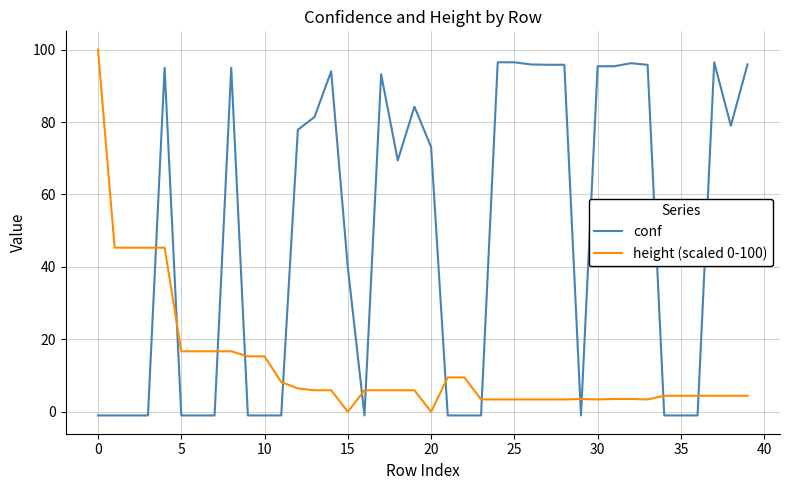

Which series has the largest total across all categories?

conf